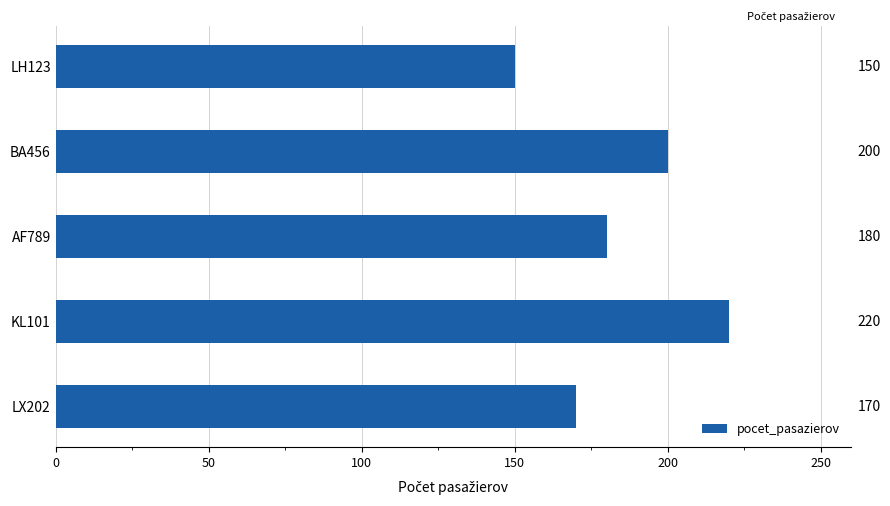

How many series are shown in this chart?

1